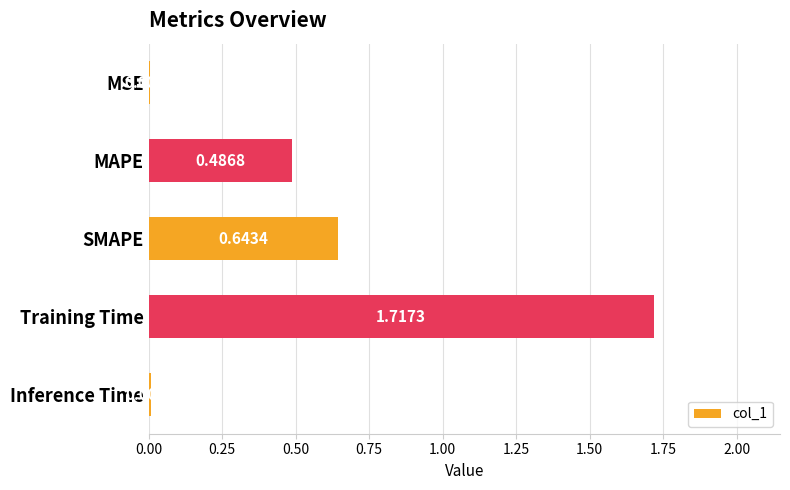

Where is the data nearest to the value 0?

MSE